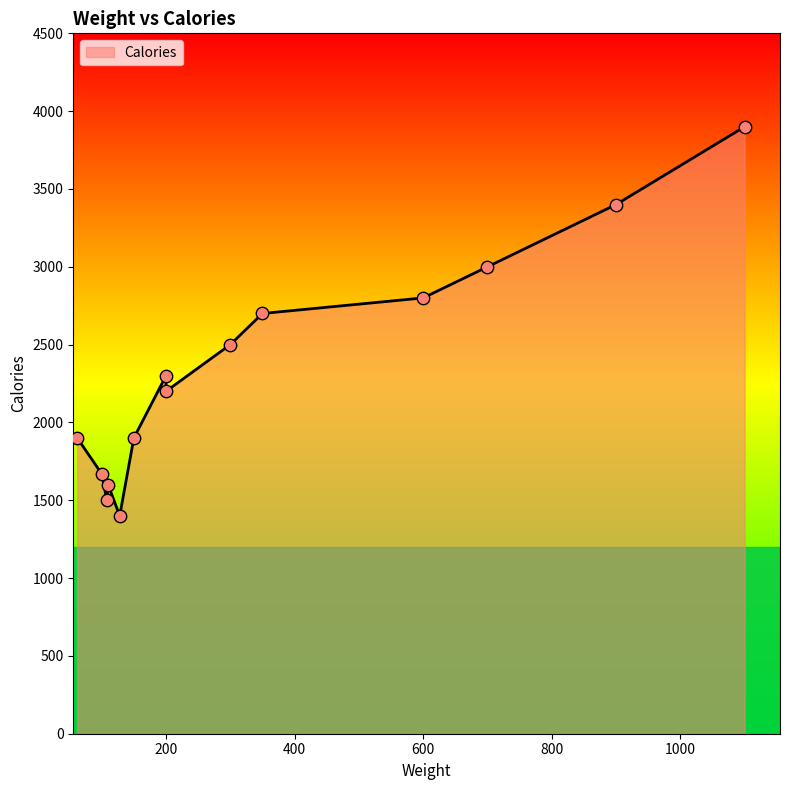

What is the change in value from 1100 to 100?

-2230